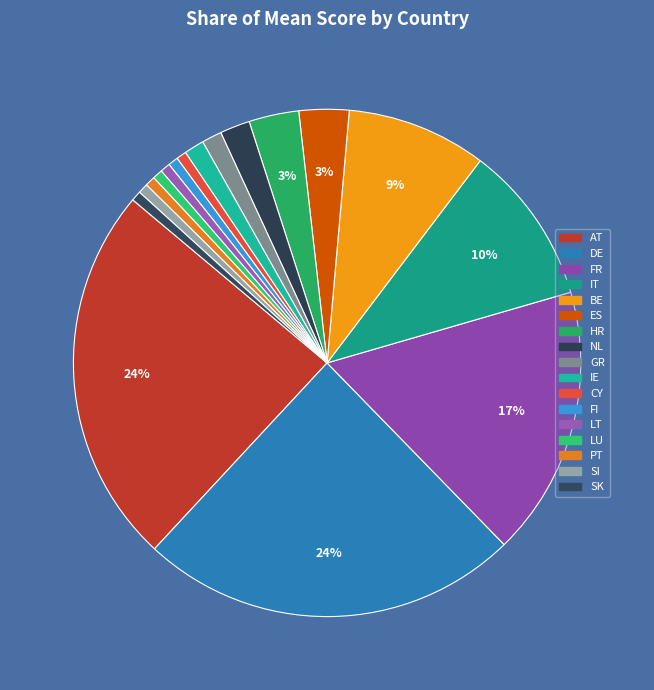

Is it true that BE is 3% of the pie?

False